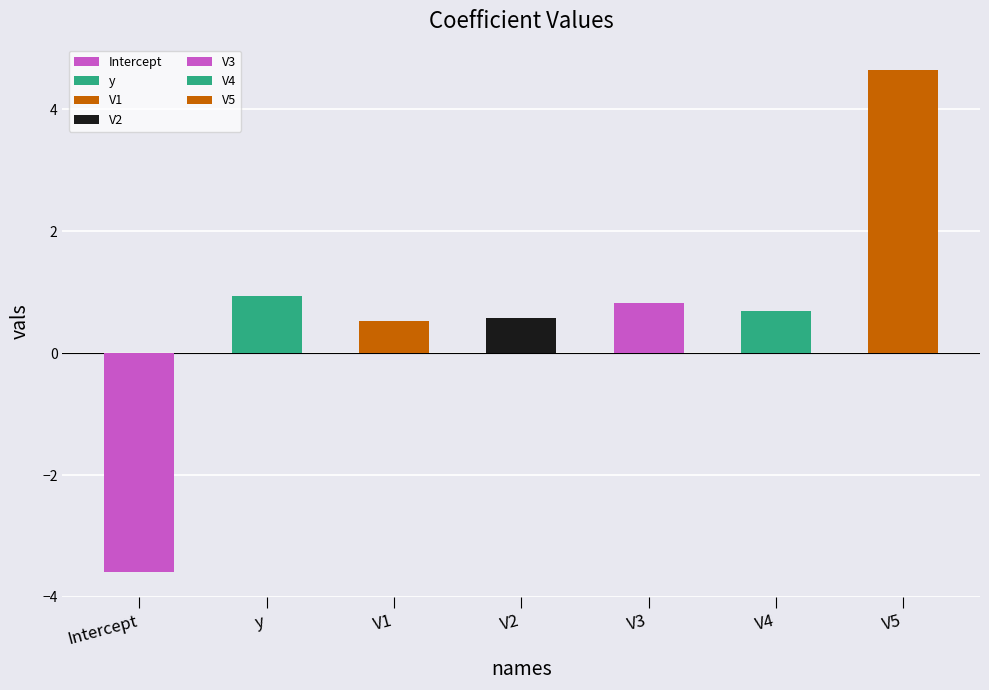

How many values are above zero?

6